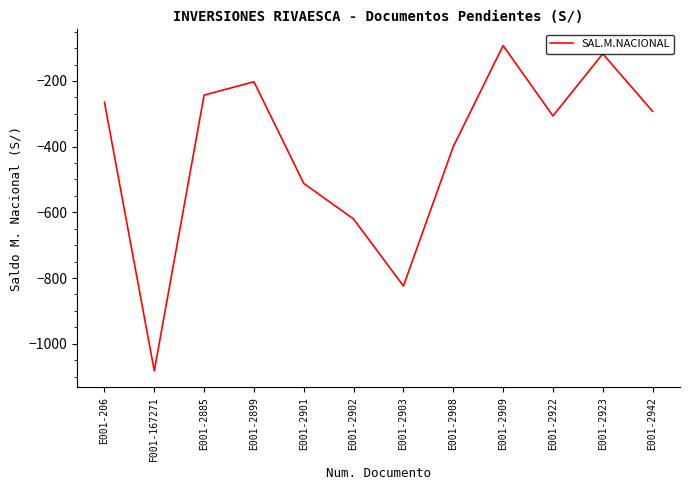

The chart shows a value of -597.6 at F001-167271. True or false?

False